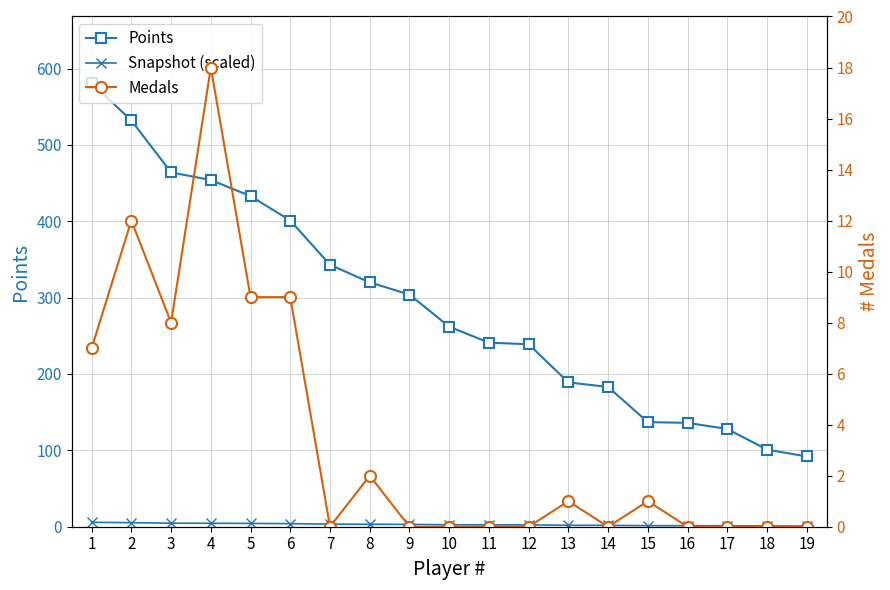

What is the difference between the Medals values at 2 and 19?

12.0